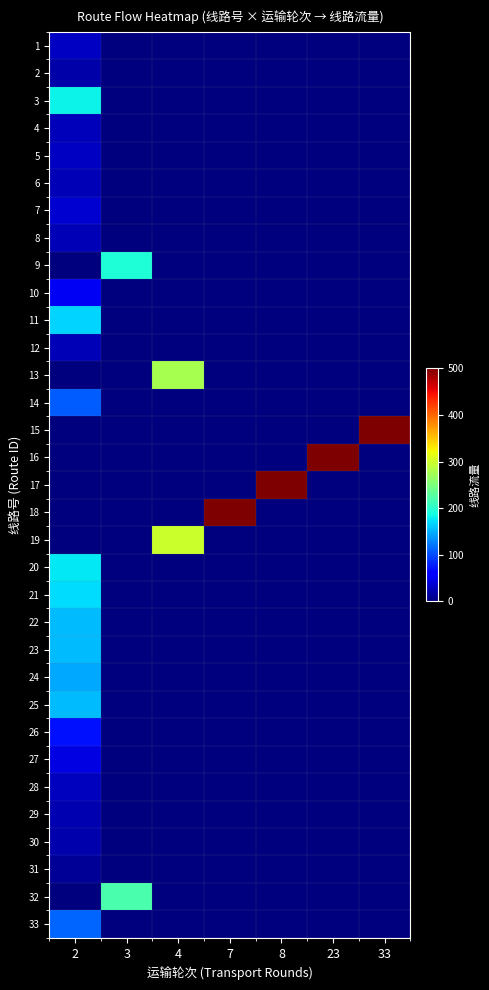

What is the spread (max minus min) of values at 8?

621.8